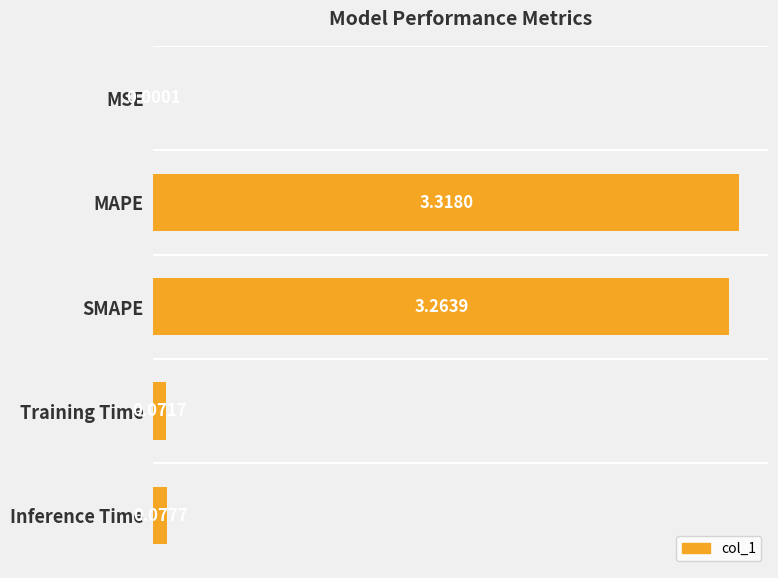

What is the sum of all values?

6.7